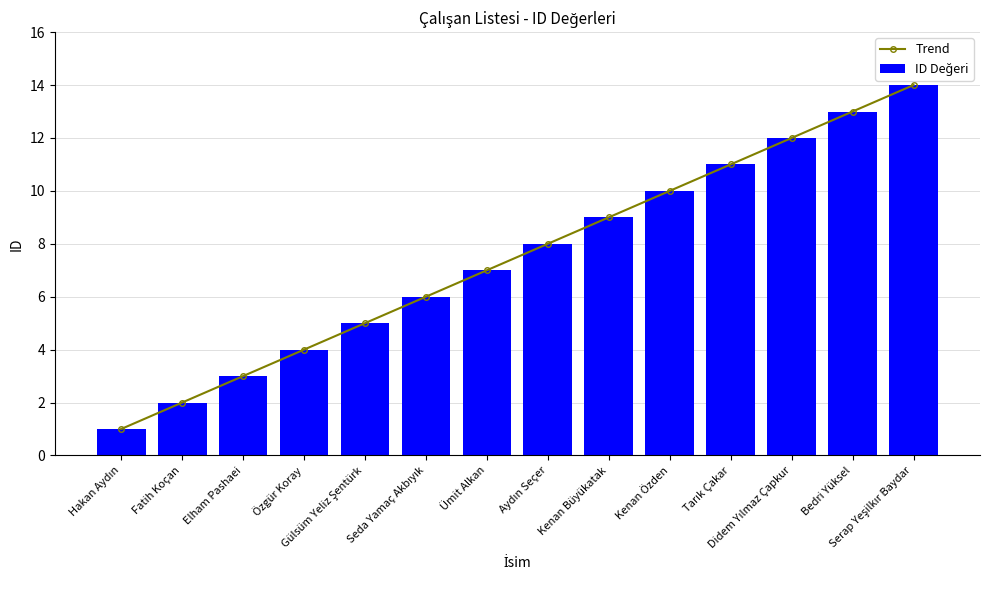

Which series has the largest total across all categories?

Trend